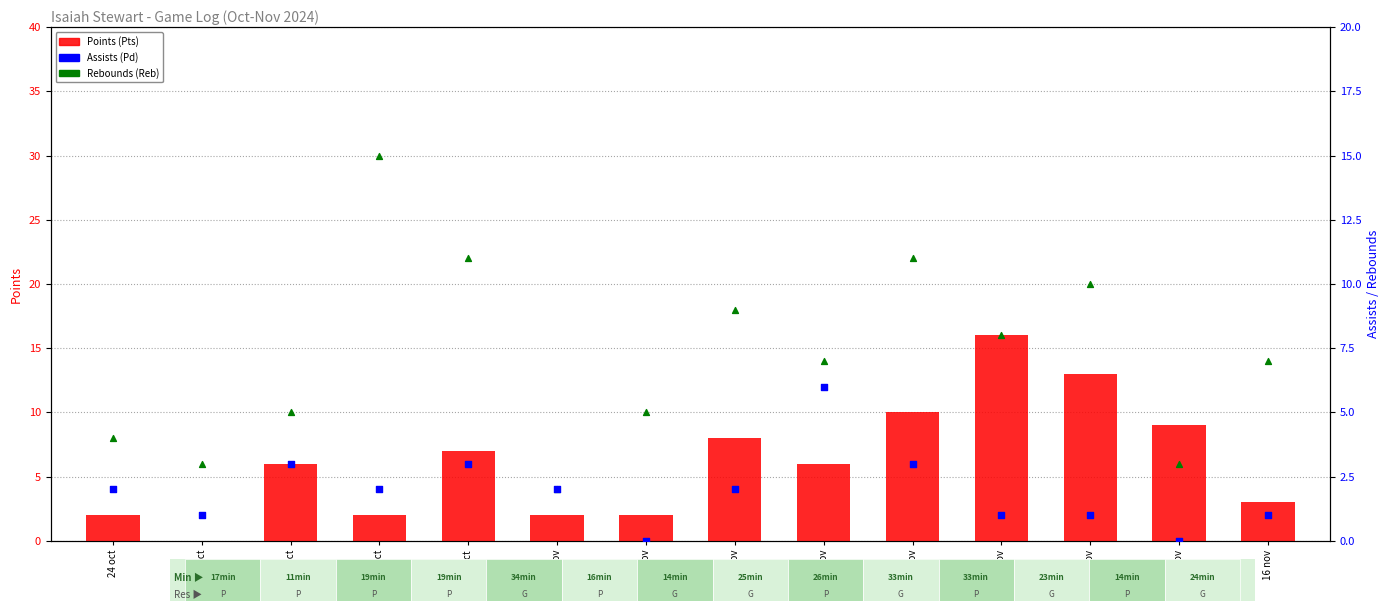

Is the value of Assists (Pd) at 5 nov greater than the value of Rebounds (Reb) at 27 oct?

No